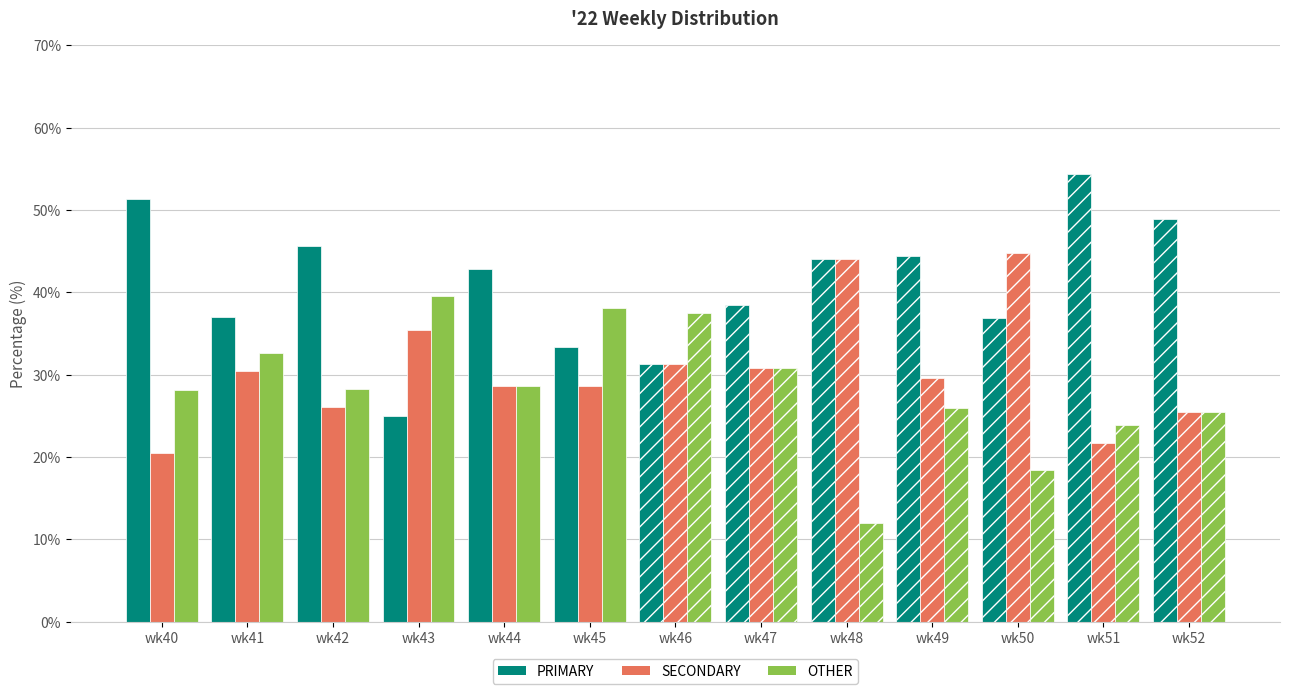

Which has a higher value, wk50 or wk45?

wk50